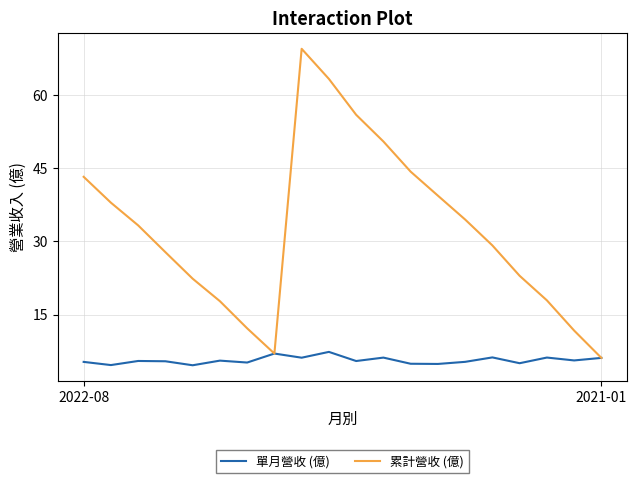

Which series has the largest total across all categories?

累計營收 (億)